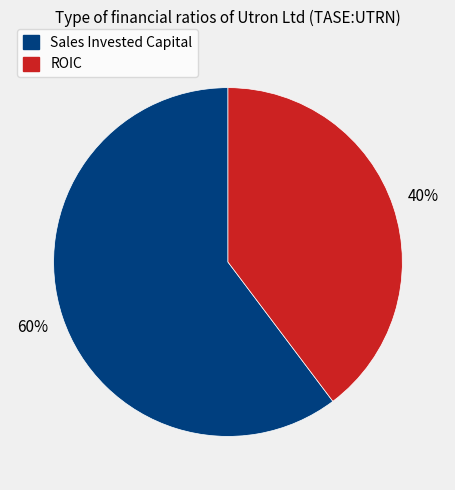

What is the largest slice in the pie chart?

Sales Invested Capital